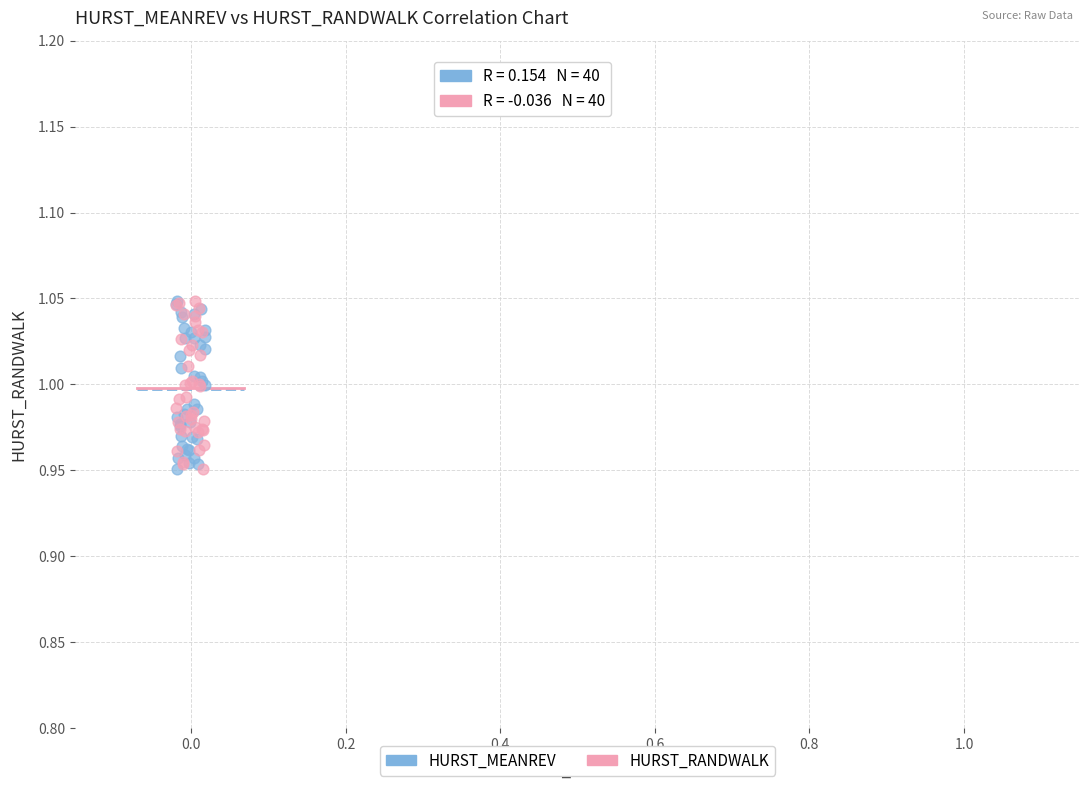

What are all the series names shown in the legend?

HURST_MEANREV, HURST_RANDWALK